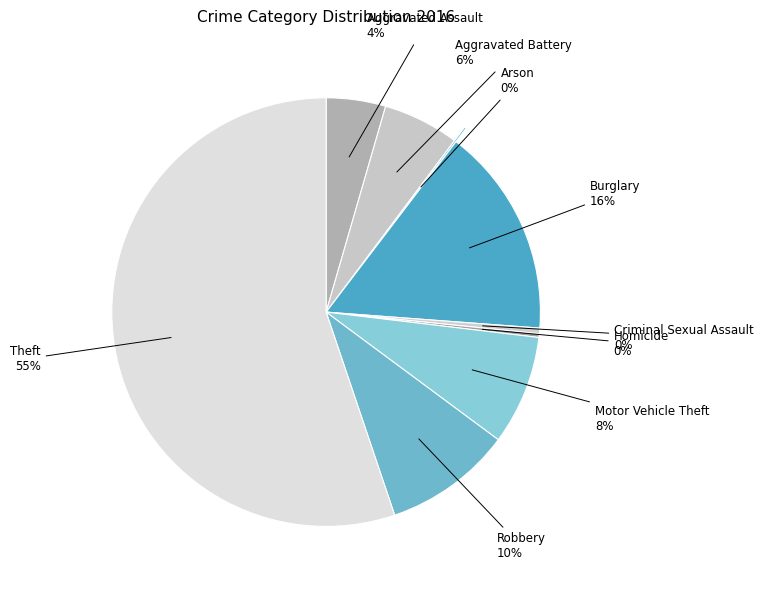

To the nearest percent, what percentage of the pie is Robbery?

10%